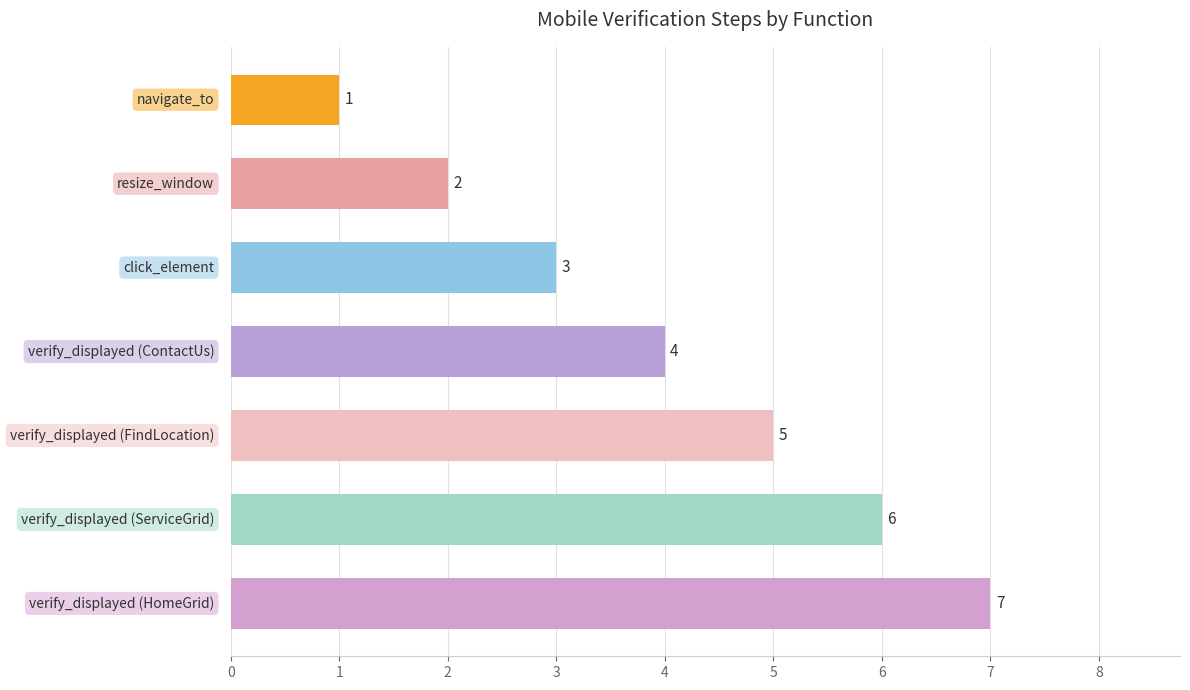

Does the chart contain stacked bars?

No